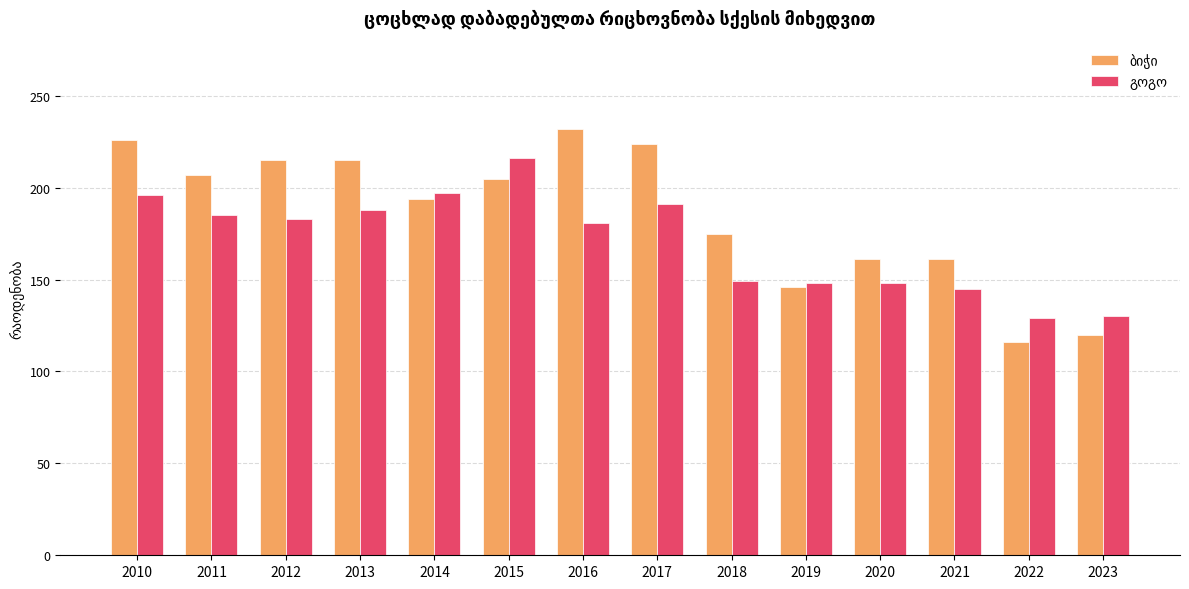

What is the difference between the highest and lowest values at 2013?

27